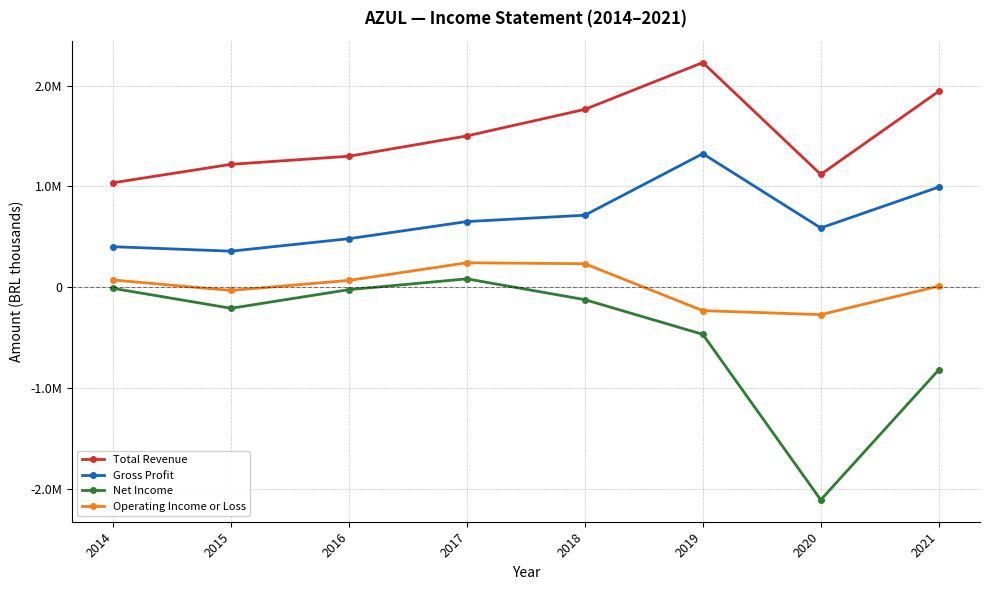

What is the smallest value displayed?

-2110400